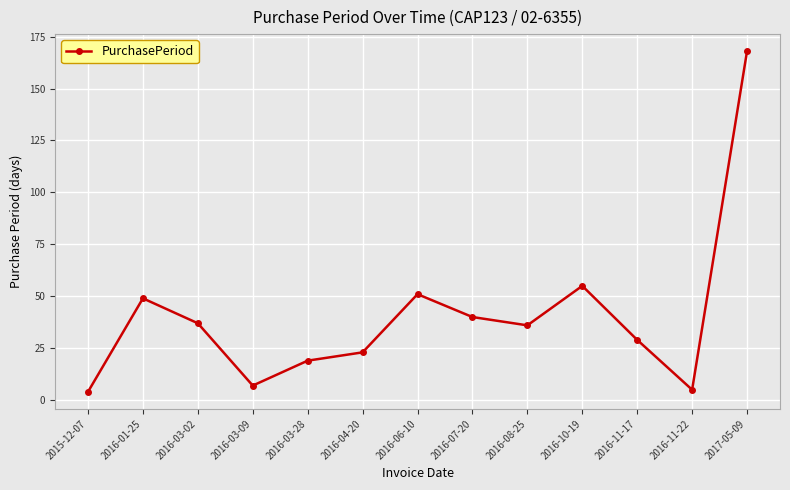

What is the maximum value shown in the chart?

168